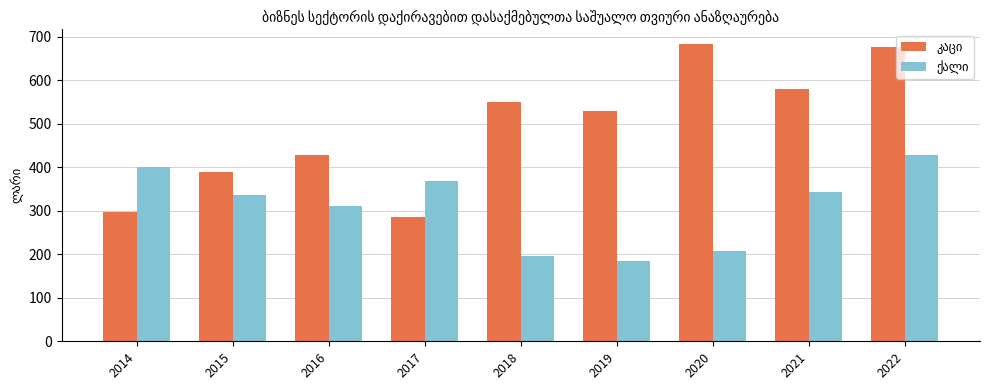

At which category is the sum across all series the highest?

2022